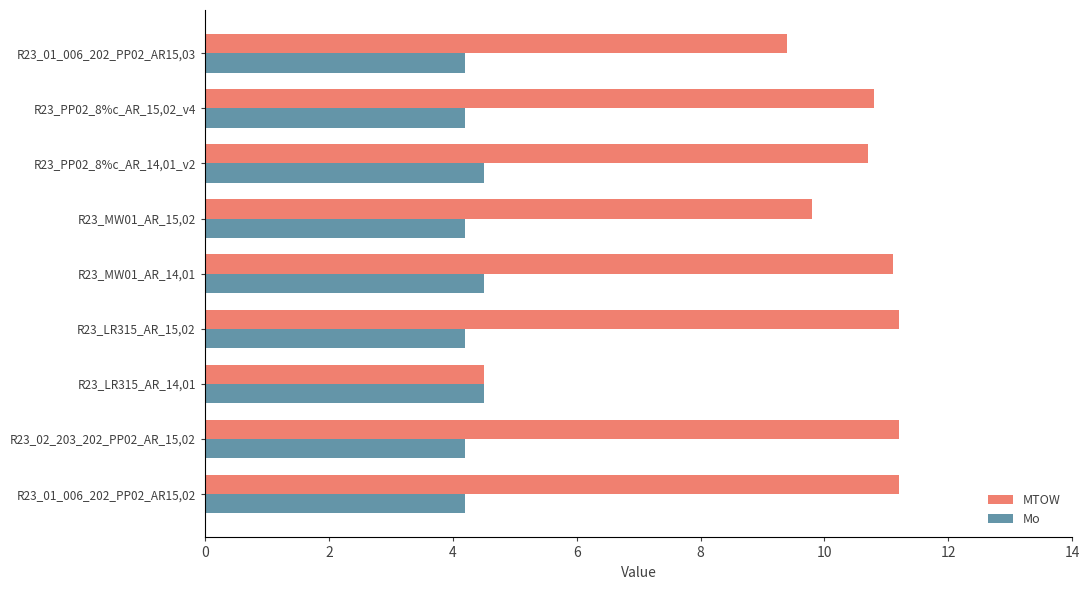

Which series has the largest total across all categories?

MTOW